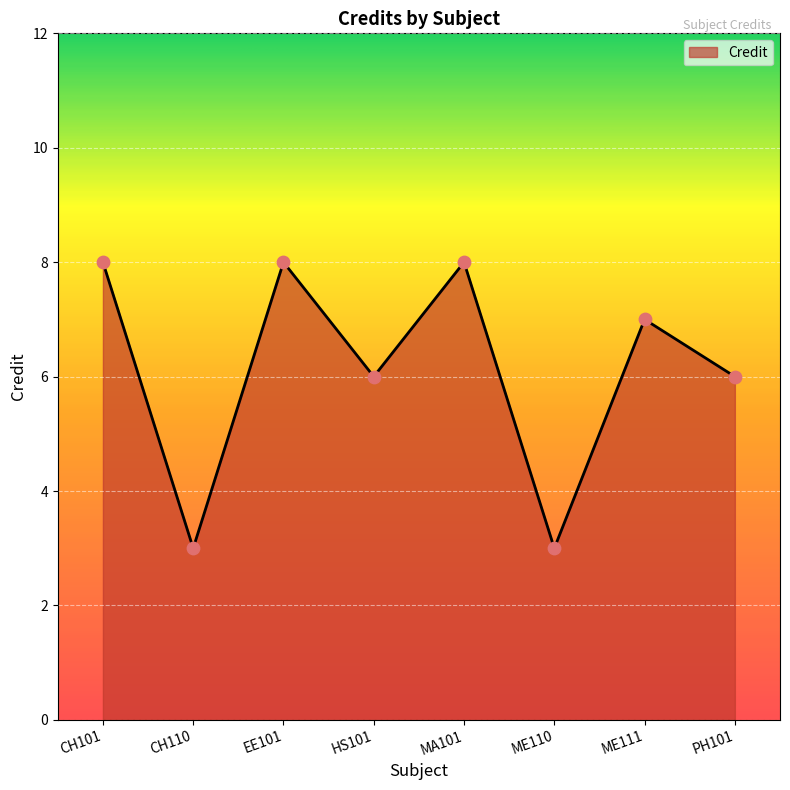

Approximately how many times larger is the value at MA101 compared to ME111?

1.1